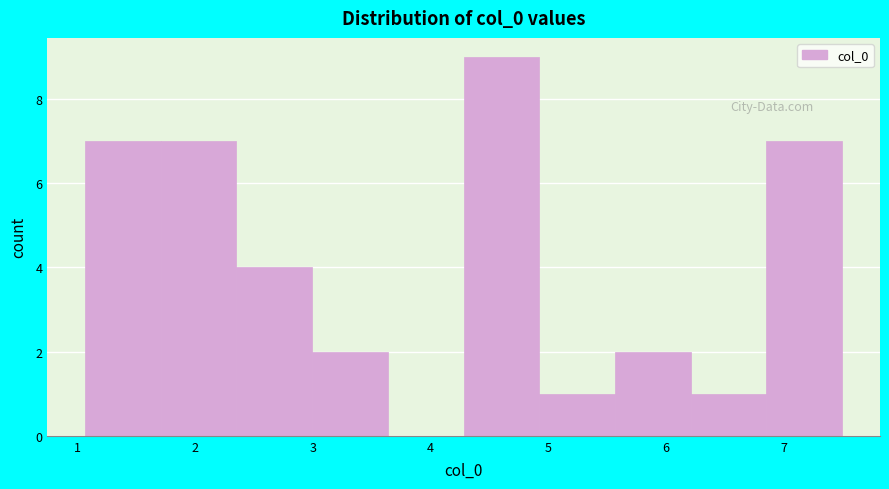

Reading left to right, list every bar in this chart as the range it spans on the x-axis followed by its height. Neither the bar edges nor the heights are printed on the chart, so give them approximately, as read against the axes.

1.1 to 1.7: 7
1.7 to 2.4: 7
2.4 to 3.0: 4
3.0 to 3.6: 2
3.6 to 4.3: 0
4.3 to 4.9: 9
4.9 to 5.6: 1
5.6 to 6.2: 2
6.2 to 6.9: 1
6.9 to 7.5: 7